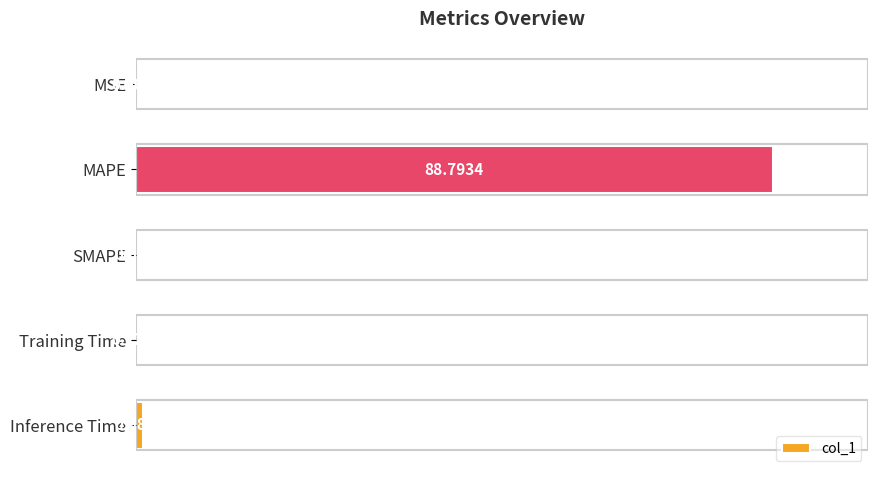

Where is the data nearest to the value 44?

Inference Time